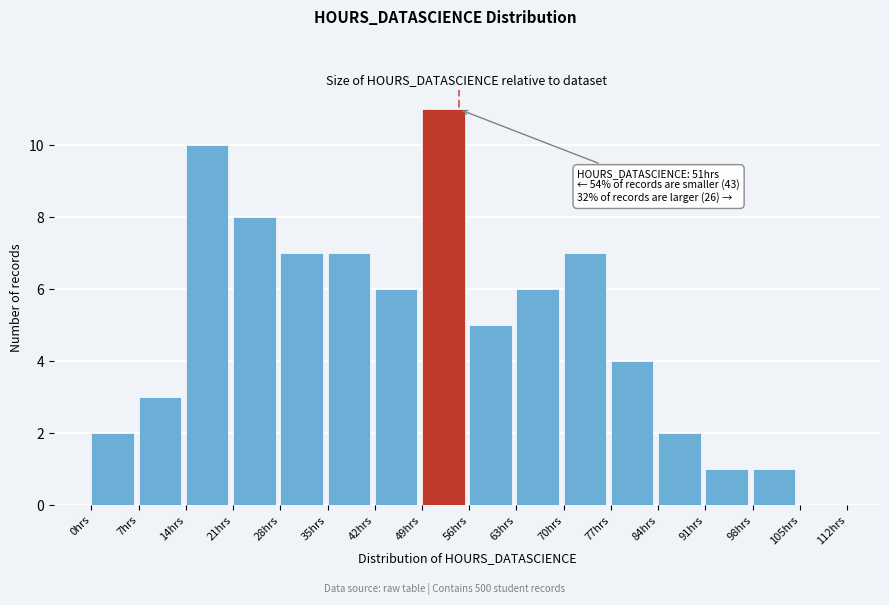

Which range on the x-axis has the tallest bar?

49 to 56